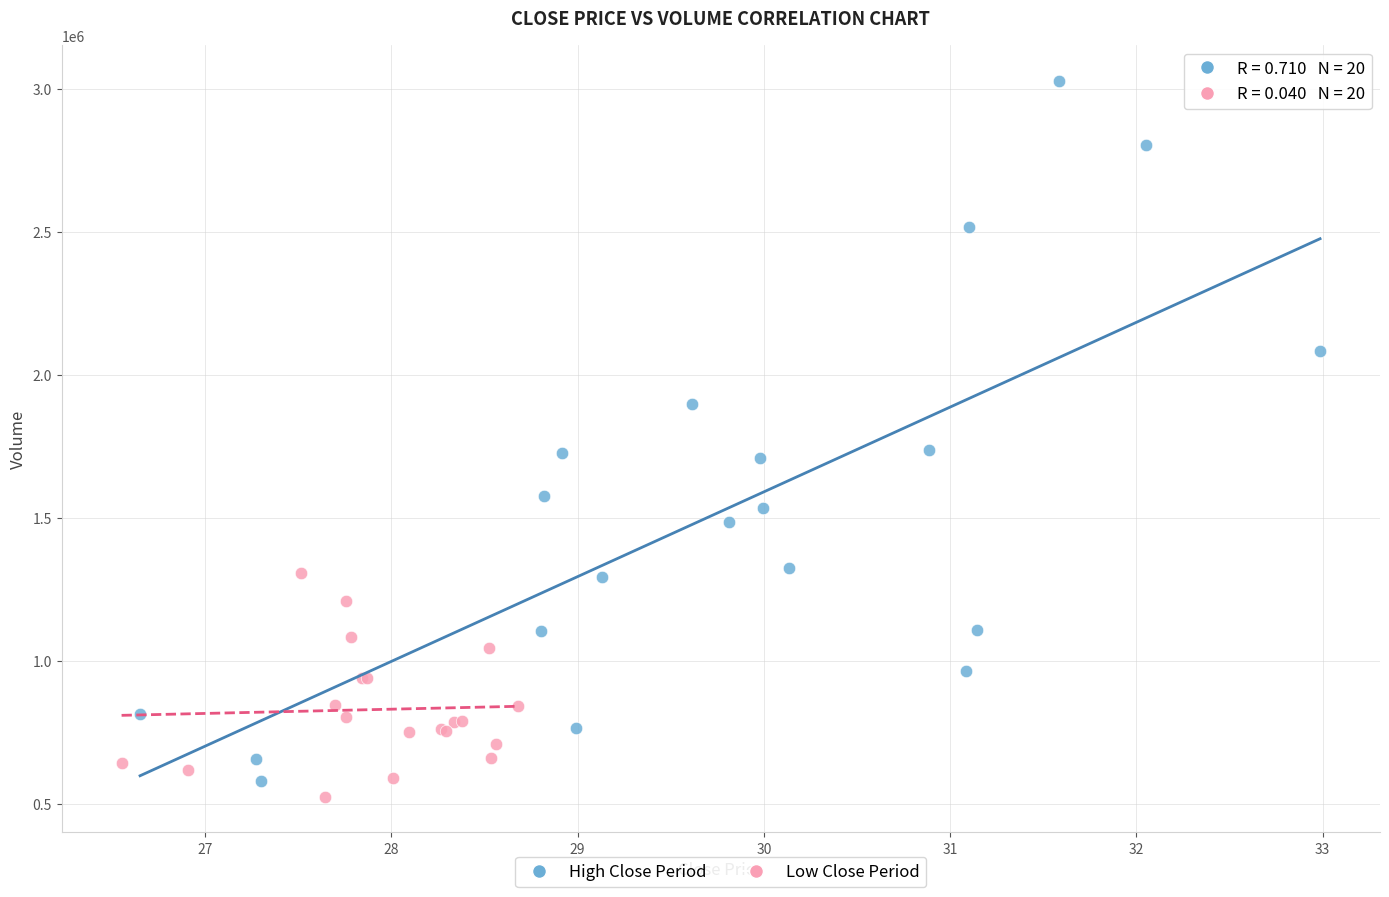

Which series contains the highest Y value?

High Close Period